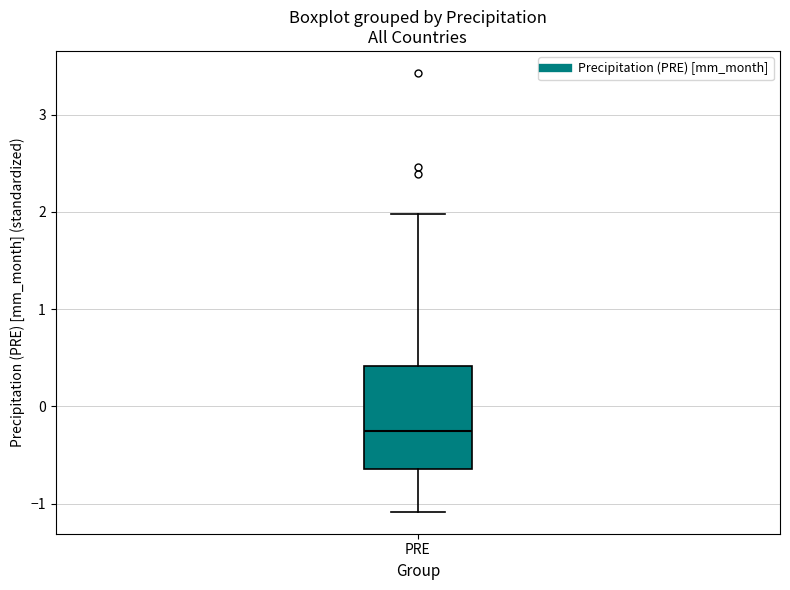

Read this box plot against the y-axis: the position of the median line, the range covered by the box, and the ends of both whiskers. The values are not printed on the chart, so give them approximately, as read against the axis.

median -0.3, box -0.6 to 0.4, whiskers -1.1 to 2.0